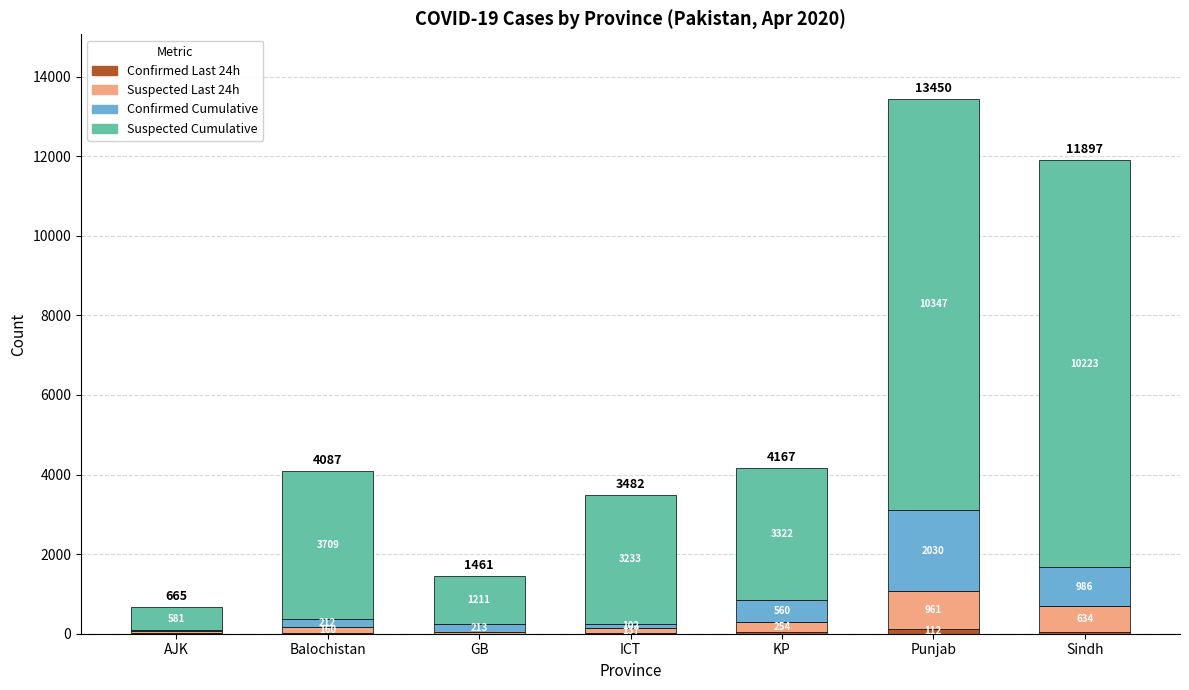

What is the total value across all series at GB?

1461